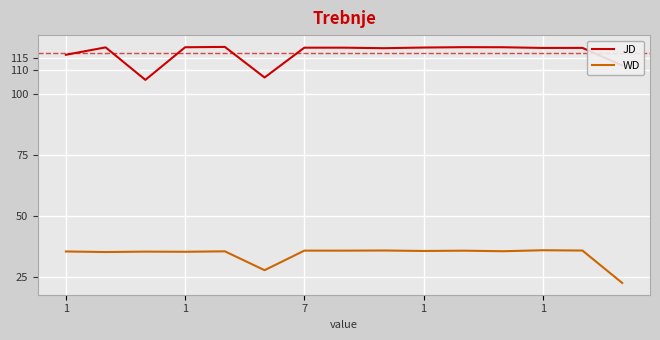

True or false: WD and JD intersect in this chart.

False